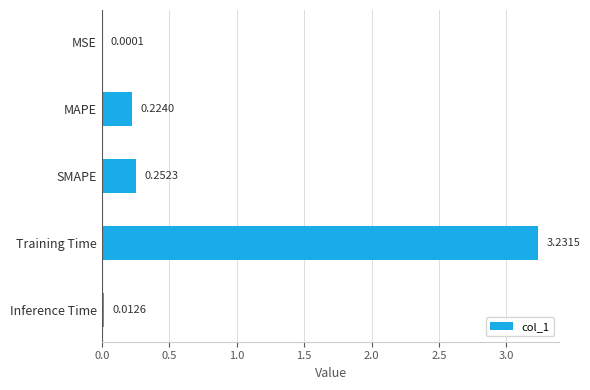

What is the sum of all values?

3.7